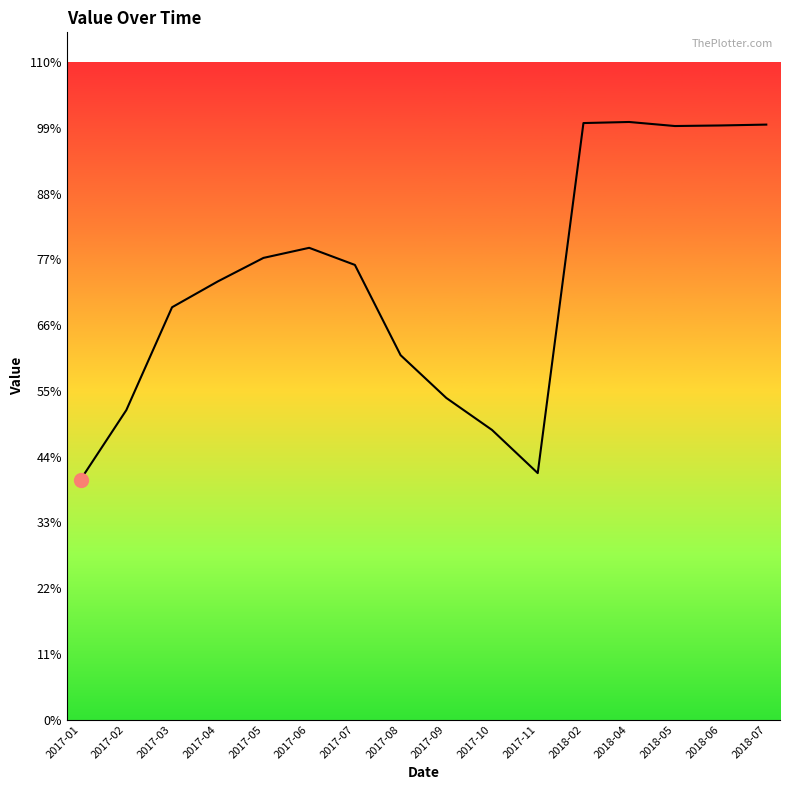

Rank the categories by value from lowest to highest.

2017-01, 2017-11, 2017-10, 2017-02, 2017-09, 2017-08, 2017-03, 2017-04, 2017-07, 2017-05, 2017-06, 2018-05, 2018-06, 2018-07, 2018-02, 2018-04